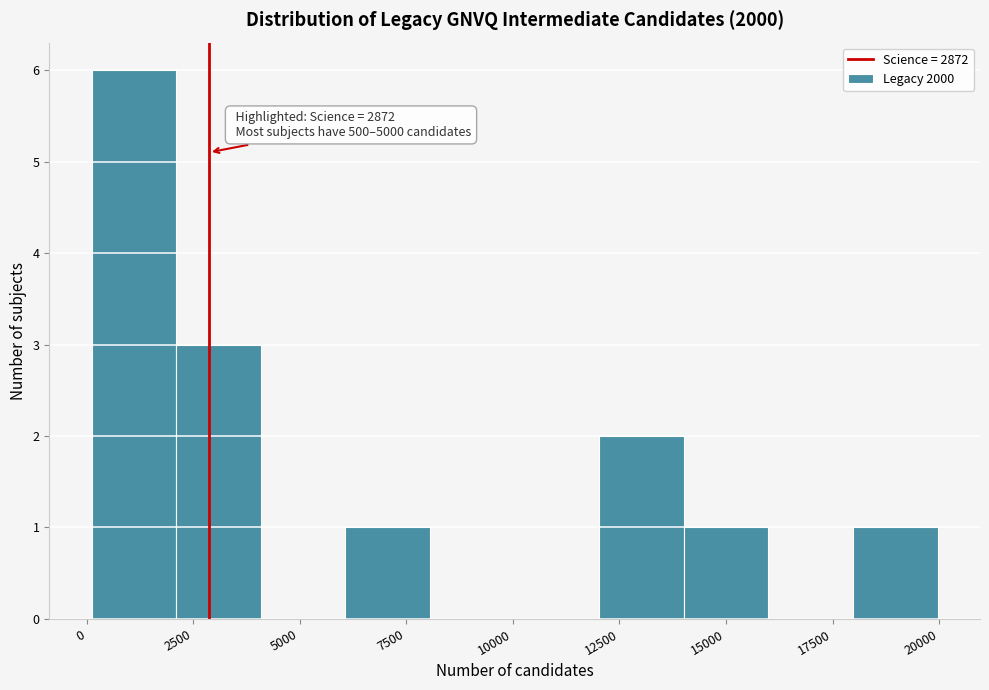

Read against the x-axis, roughly where is the centre of the tallest bar?

1000